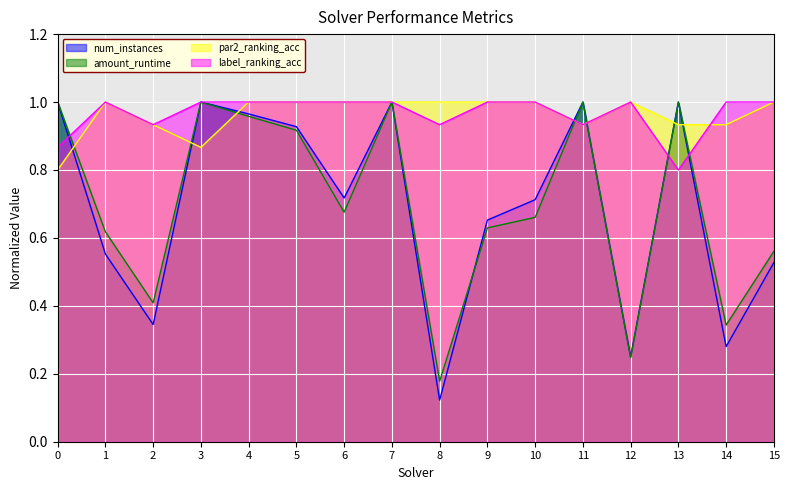

Reading left to right, transcribe all the data shown in this chart.

num_instances: 0=1.0	1=0.6	2=0.3	3=1.0	4=1.0	5=0.9	6=0.7	7=1.0	8=0.1	9=0.7	10=0.7	11=1.0	12=0.2	13=1.0	14=0.3	15=0.5
amount_runtime: 0=1.0	1=0.6	2=0.4	3=1.0	4=1.0	5=0.9	6=0.7	7=1.0	8=0.2	9=0.6	10=0.7	11=1.0	12=0.2	13=1.0	14=0.3	15=0.6
par2_ranking_acc: 0=0.8	1=1.0	2=0.9	3=0.9	4=1.0	5=1.0	6=1.0	7=1.0	8=1.0	9=1.0	10=1.0	11=0.9	12=1.0	13=0.9	14=0.9	15=1.0
label_ranking_acc: 0=0.9	1=1.0	2=0.9	3=1.0	4=1.0	5=1.0	6=1.0	7=1.0	8=0.9	9=1.0	10=1.0	11=0.9	12=1.0	13=0.8	14=1.0	15=1.0